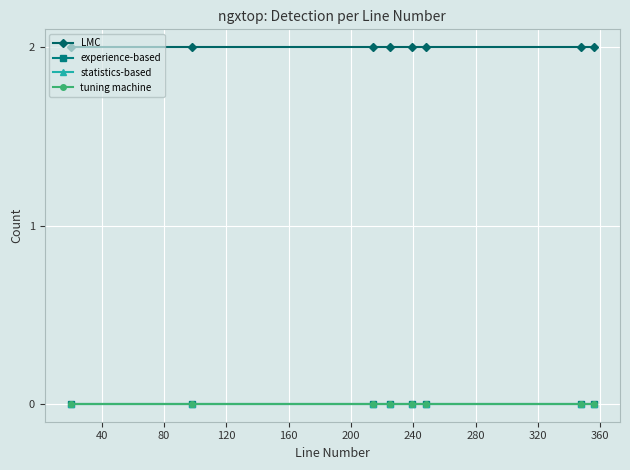

Does the chart have visible grid lines?

Yes